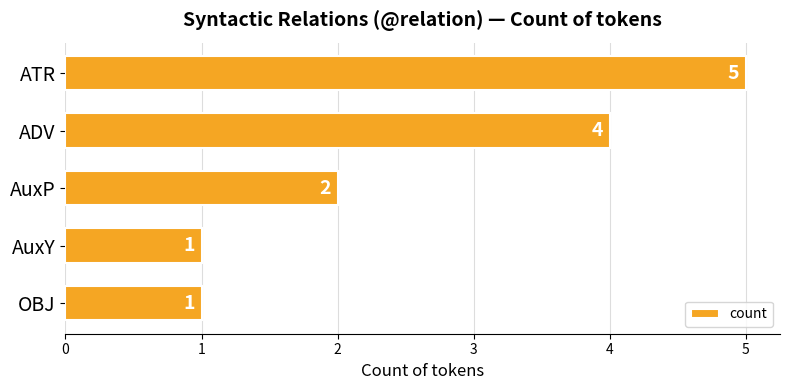

What is the maximum value shown in the chart?

5